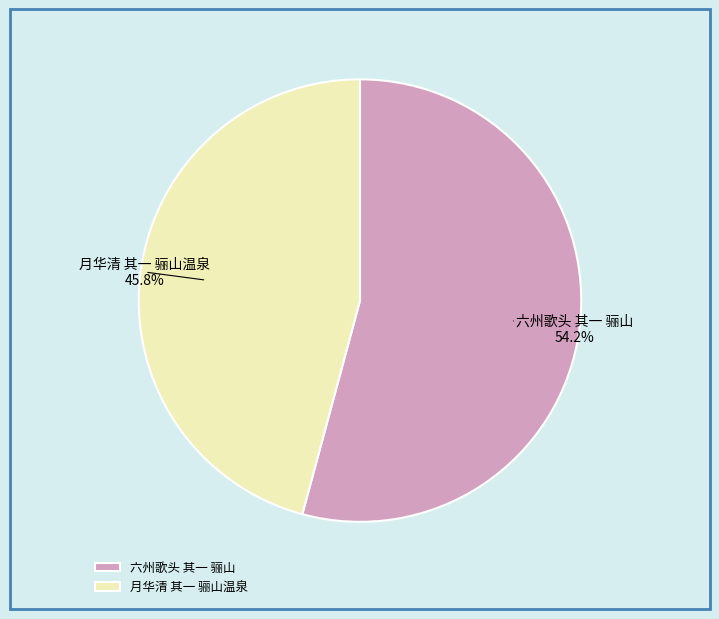

True or false: 月华清 其一 骊山温泉 accounts for 53% of the total.

False